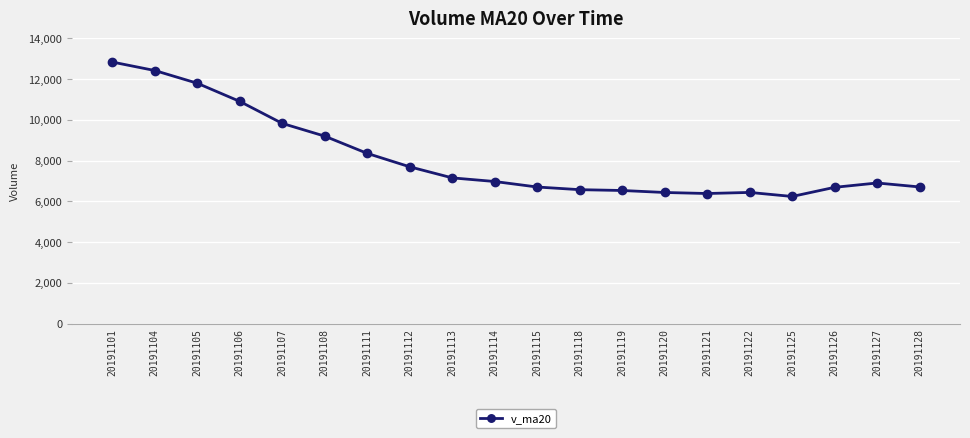

The chart shows a value of 7153.2 at 20191113. True or false?

True